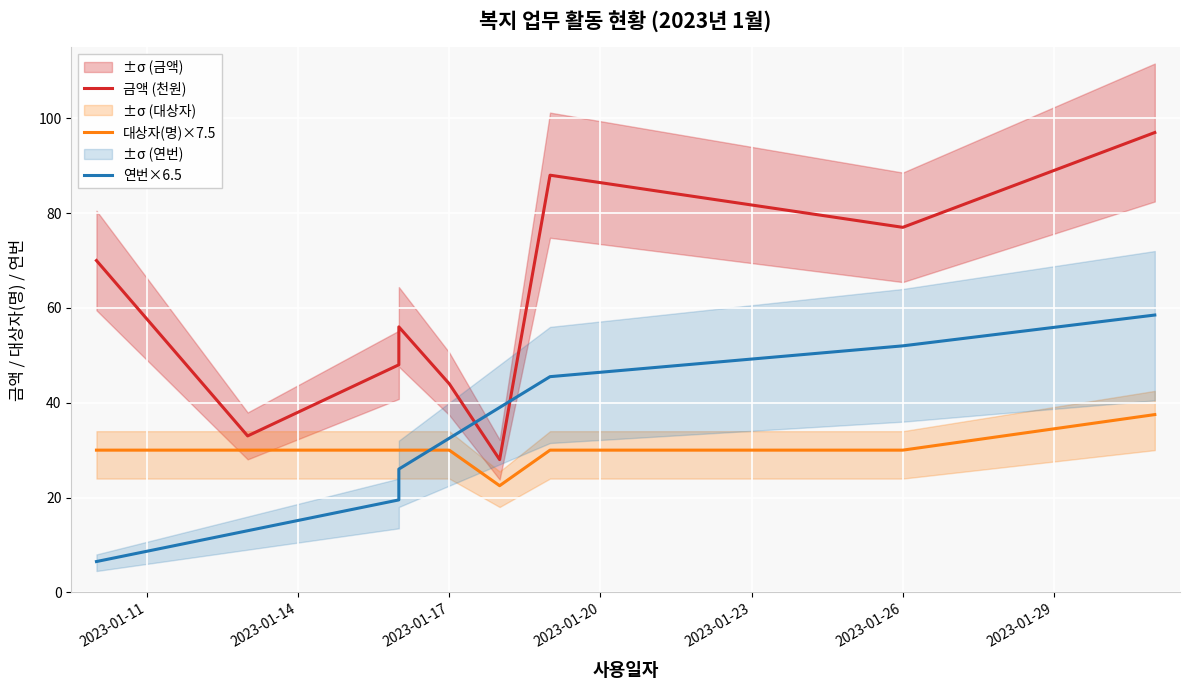

What is the average value of the 연번×6.5 series?

32.5